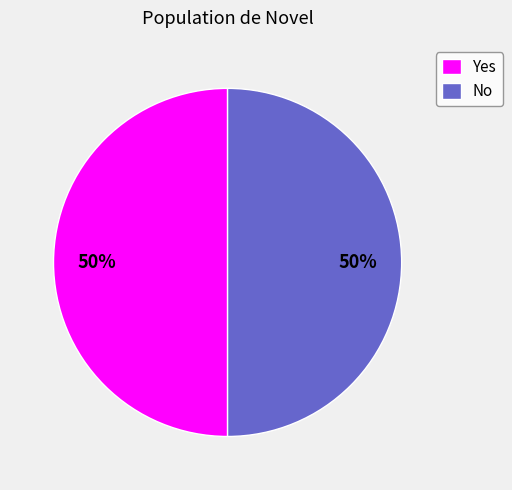

What is the ratio of the value at Yes to the value at No?

1.0